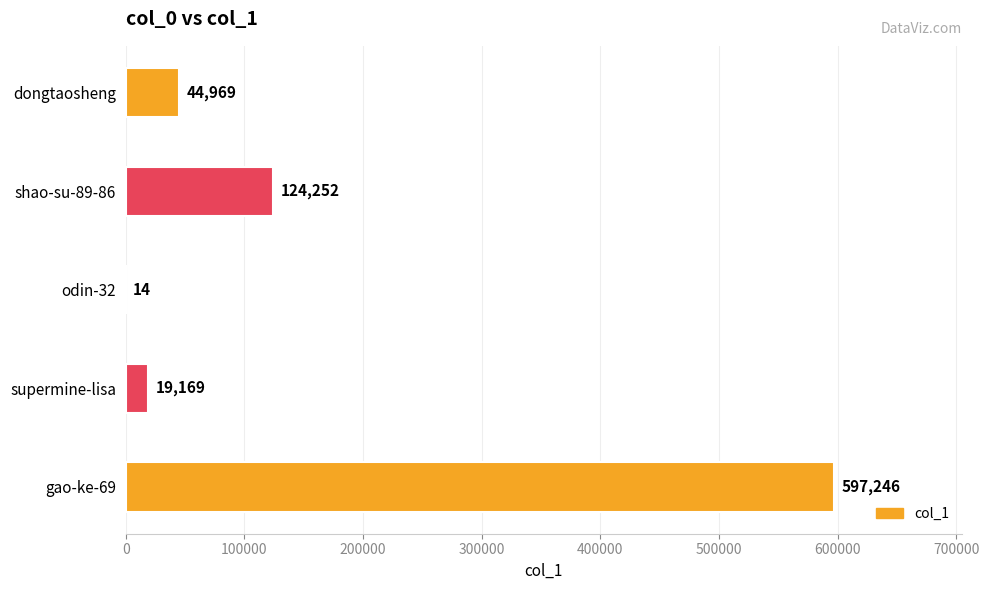

Which has a higher value, gao-ke-69 or shao-su-89-86?

gao-ke-69